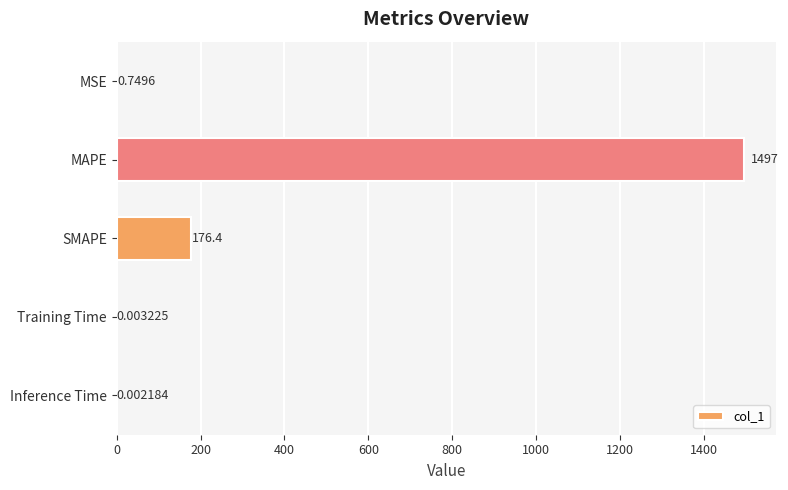

What is the sum of the values at SMAPE and Inference Time?

176.4